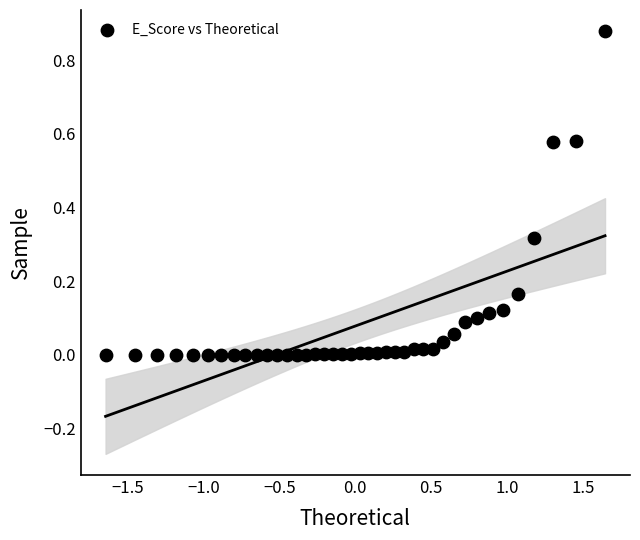

What is the range of X values (max minus min)?

3.3